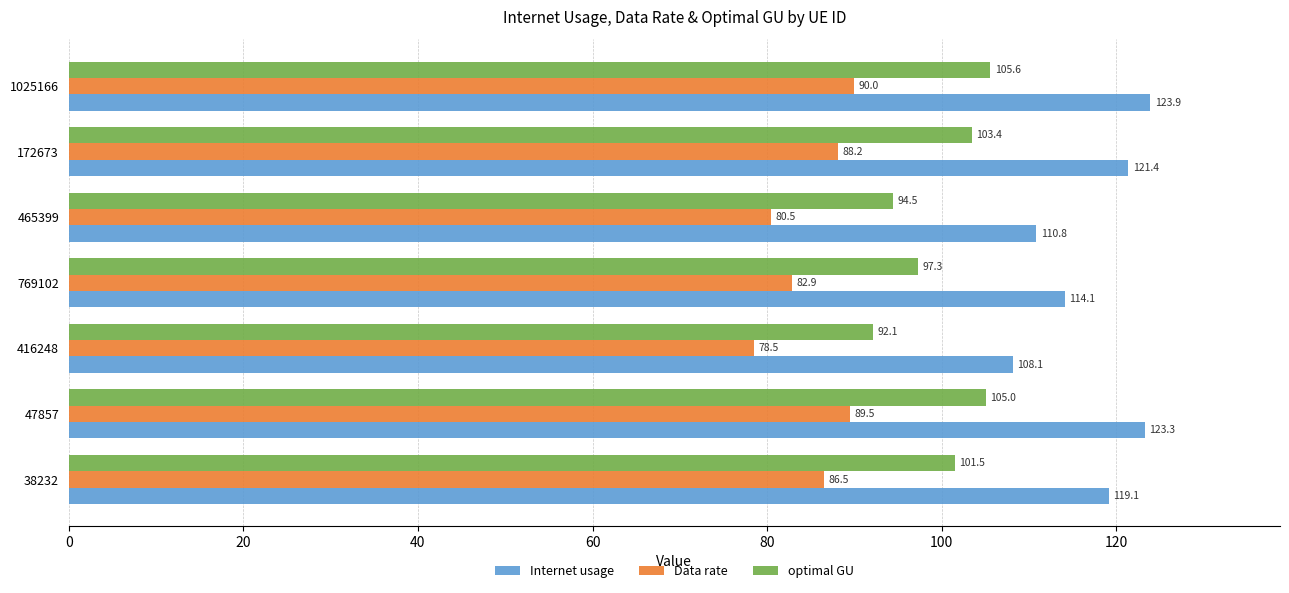

Which series has the largest range (max minus min)?

Internet usage